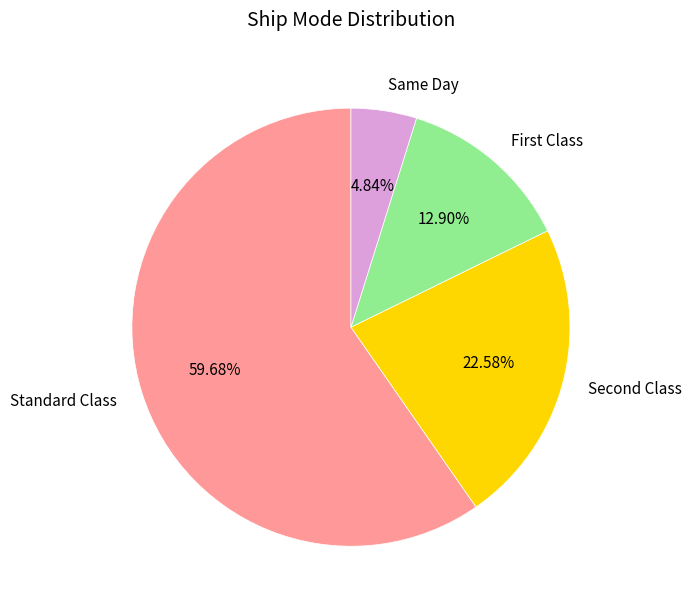

Count the number of slices in the pie.

4